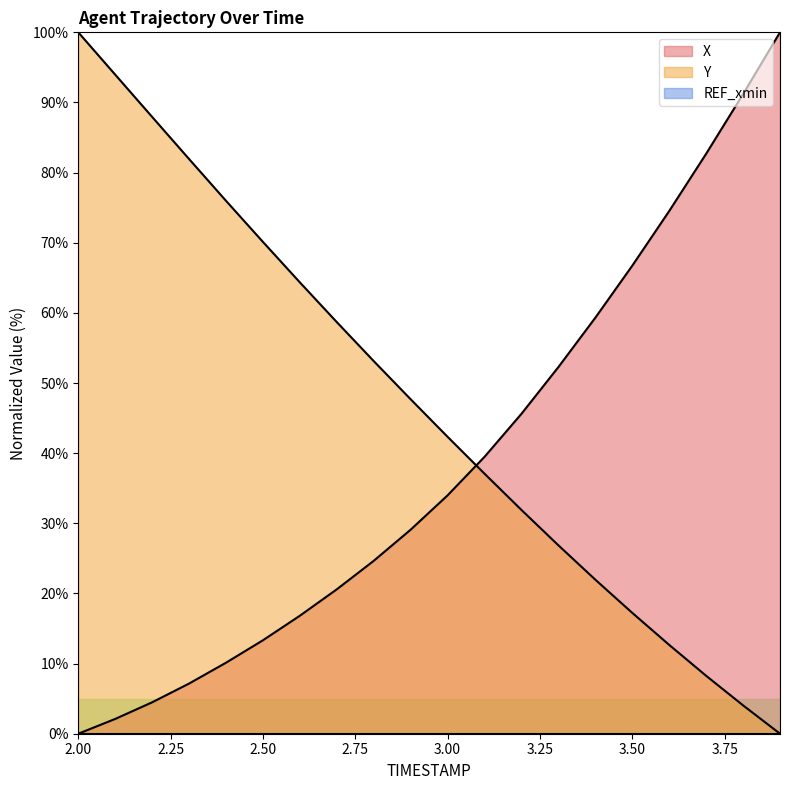

Reading right to left, transcribe all the data shown in this chart.

X: 100.0	91.2	82.7	74.5	66.7	59.3	52.3	45.6	39.5	34.0	29.1	24.7	20.6	16.8	13.3	10.1	7.2	4.5	2.1	0.0
Y: 0.0	4.0	8.3	12.7	17.2	22.0	26.9	31.9	37.1	42.3	47.7	53.1	58.7	64.3	70.1	76.0	81.9	87.9	94.0	100.0